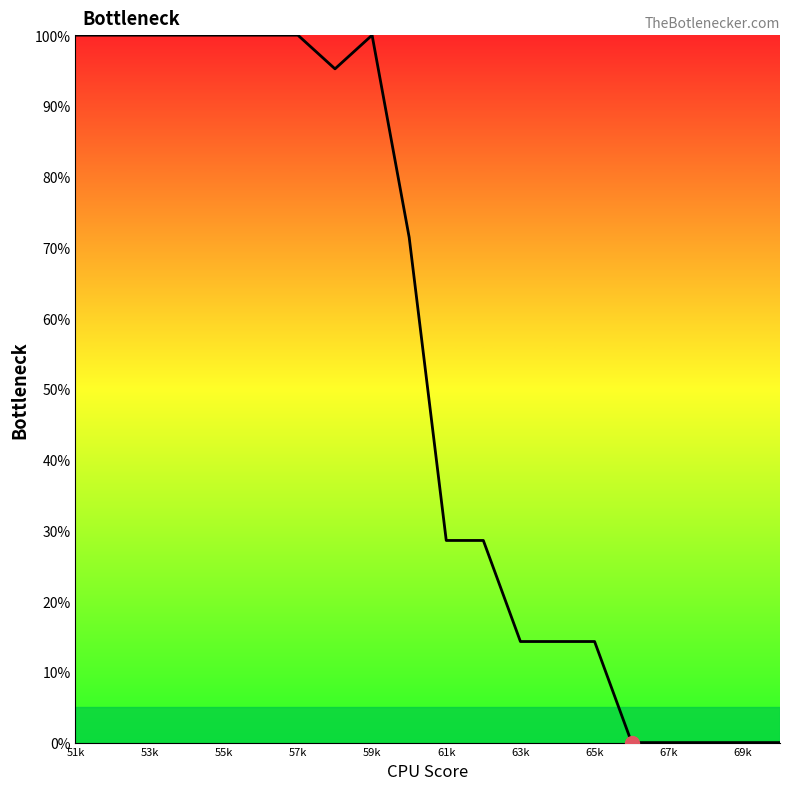

What is the maximum value shown in the chart?

100.0